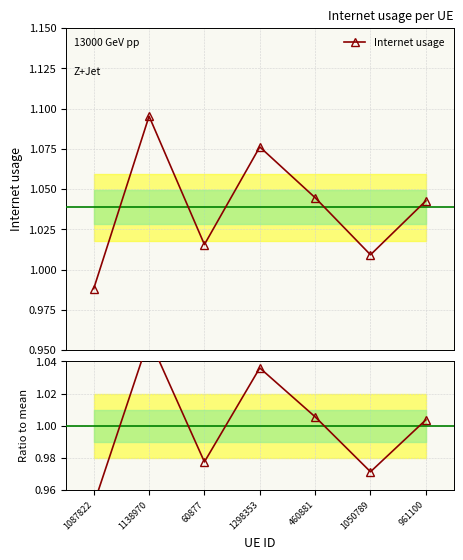

What position from the left is 1087822?

1